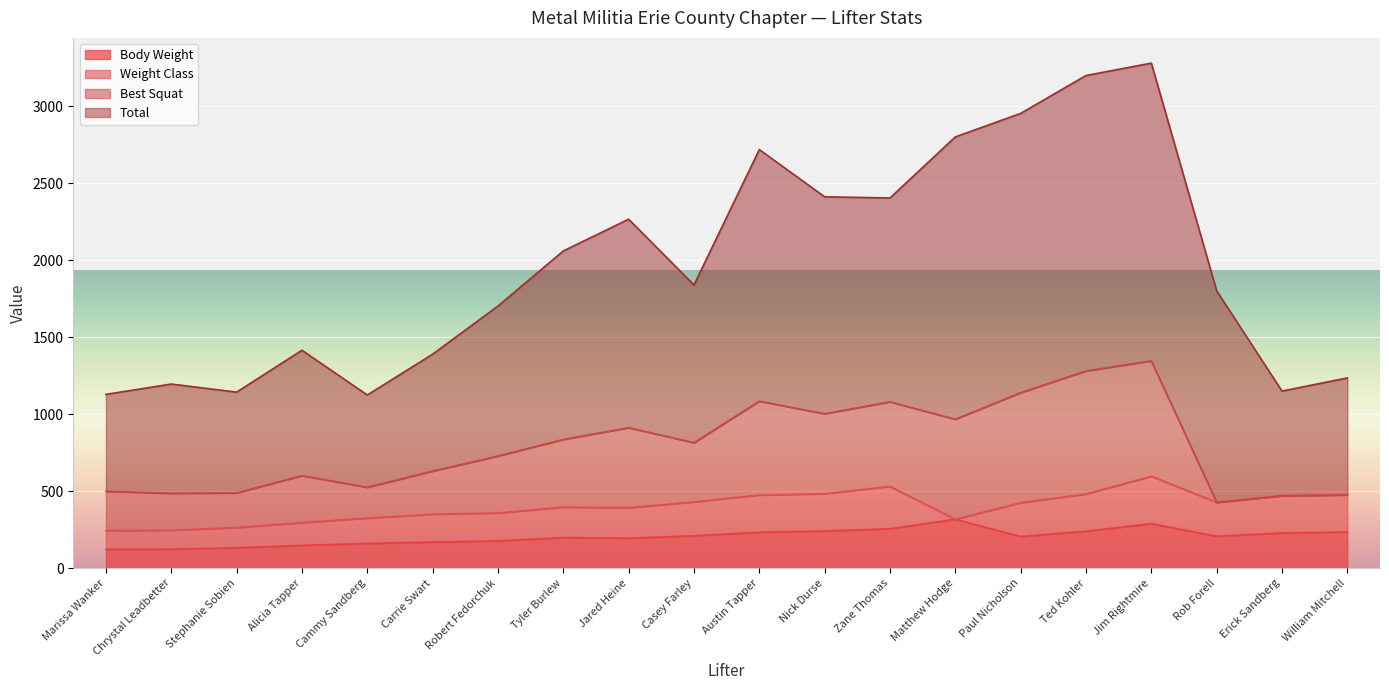

True or false: Body Weight has a value of 177.1 at Robert Fedorchuk.

True